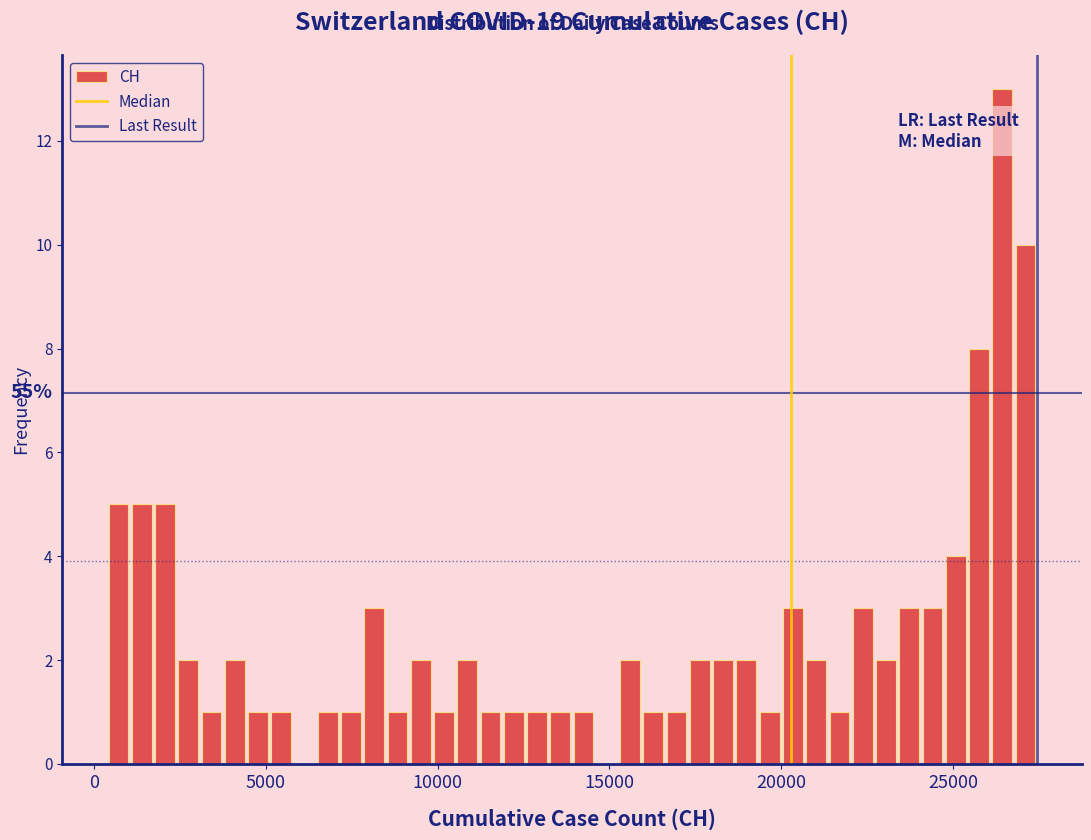

Read against the x-axis, roughly where is the centre of the tallest bar?

26500